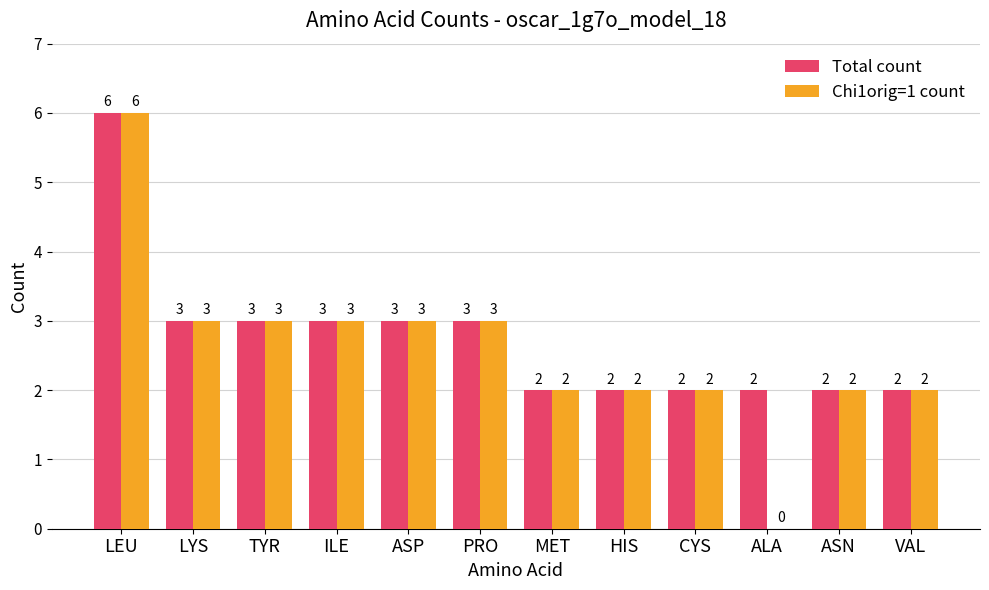

Reading right to left, extract all data points from this chart.

Total count: 2	2	2	2	2	2	3	3	3	3	3	6
Chi1orig=1 count: 2	2	0	2	2	2	3	3	3	3	3	6